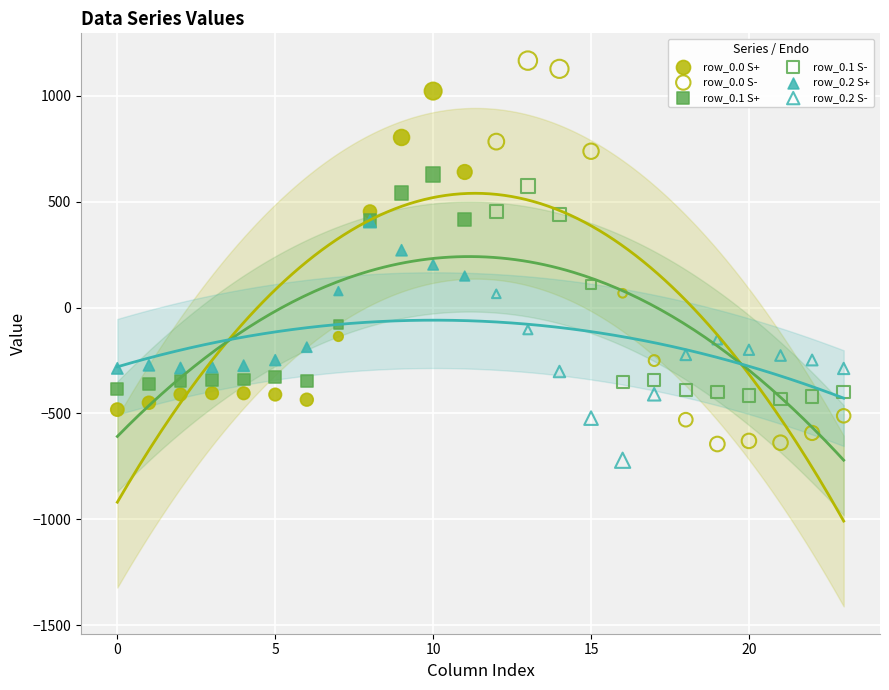

Which series has the widest spread of Y values?

row_0.0 S-